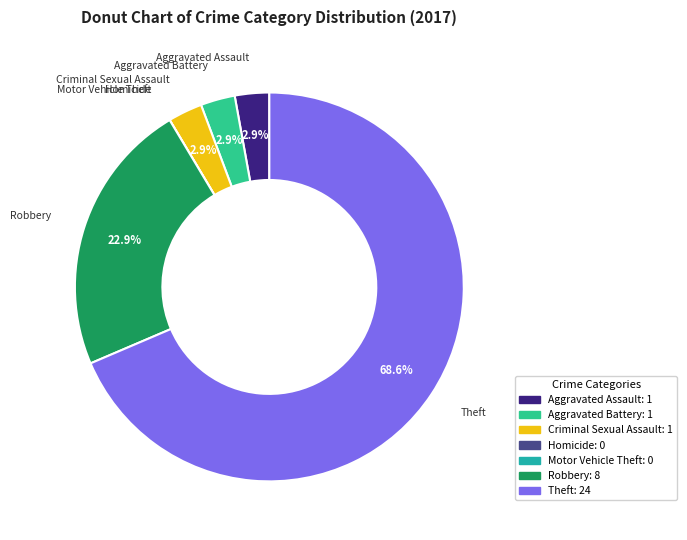

Is there a majority slice in this chart?

Yes